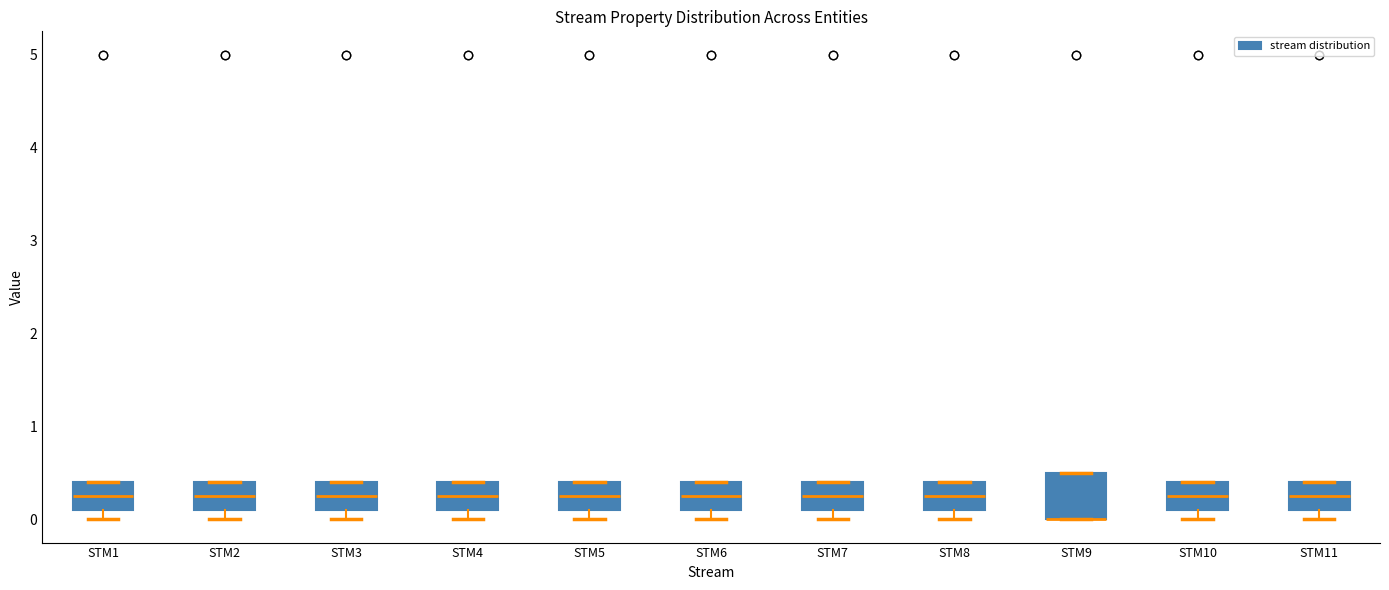

Where is the lower edge of the box for STM1 on the y-axis? The values are not printed on the chart, so give them approximately, as read against the axis.

0.1